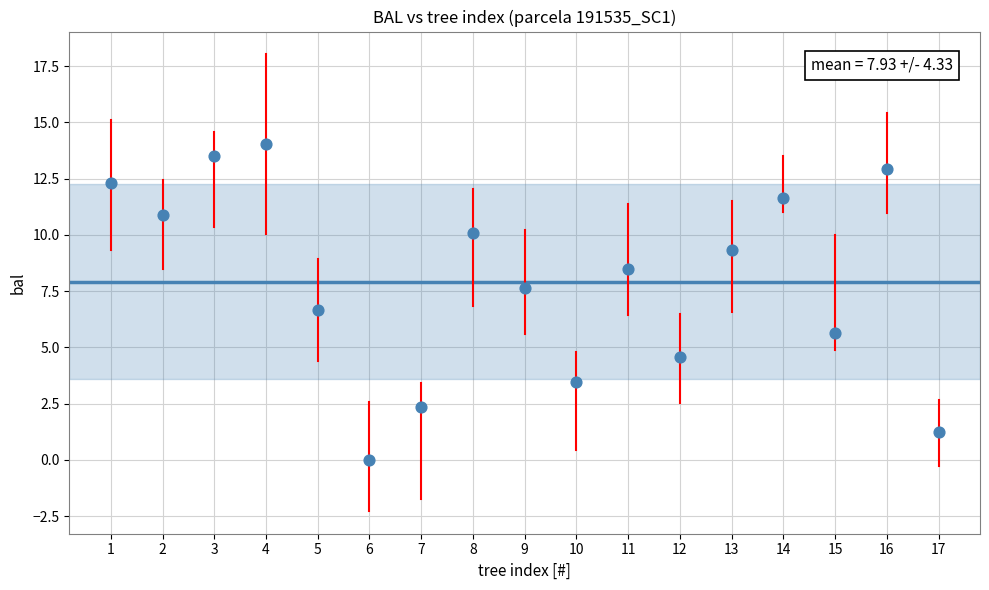

What is the range of X values (max minus min)?

16.0